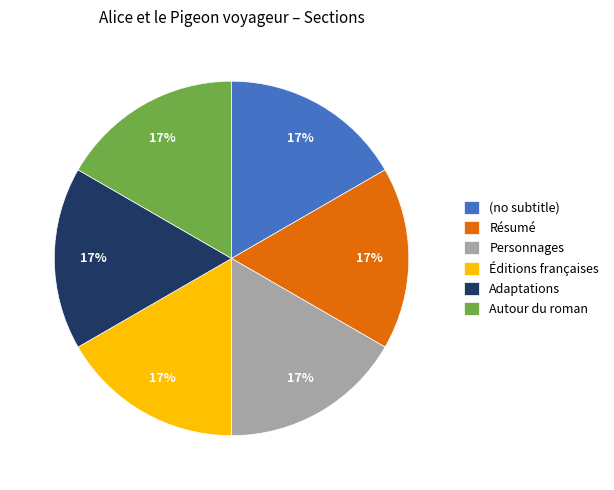

How many segments does this pie chart have?

6